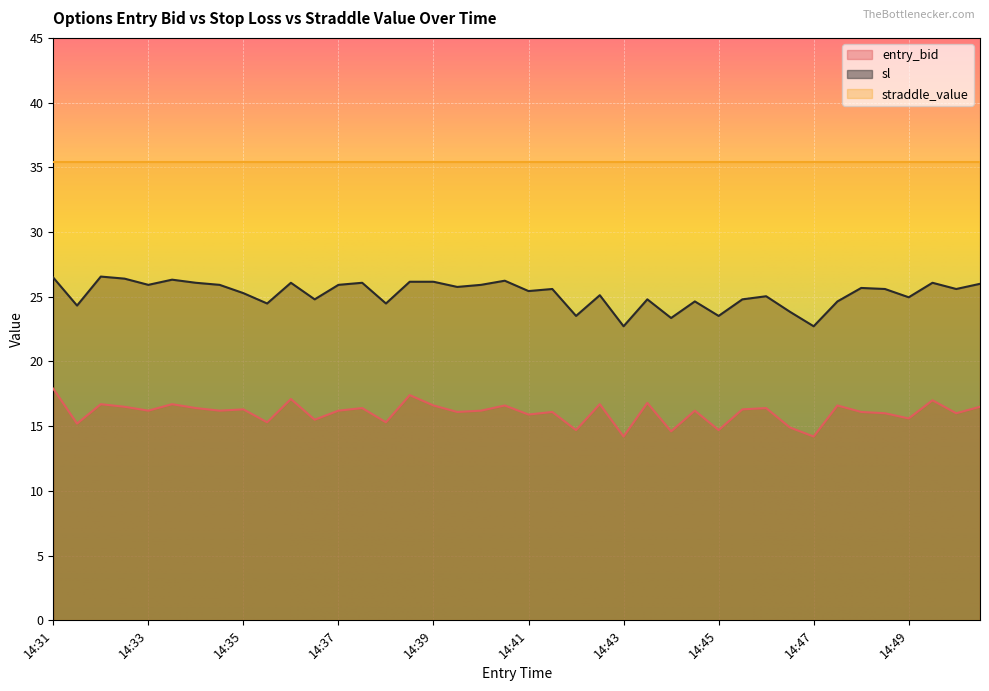

True or false: entry_bid and sl intersect in this chart.

False